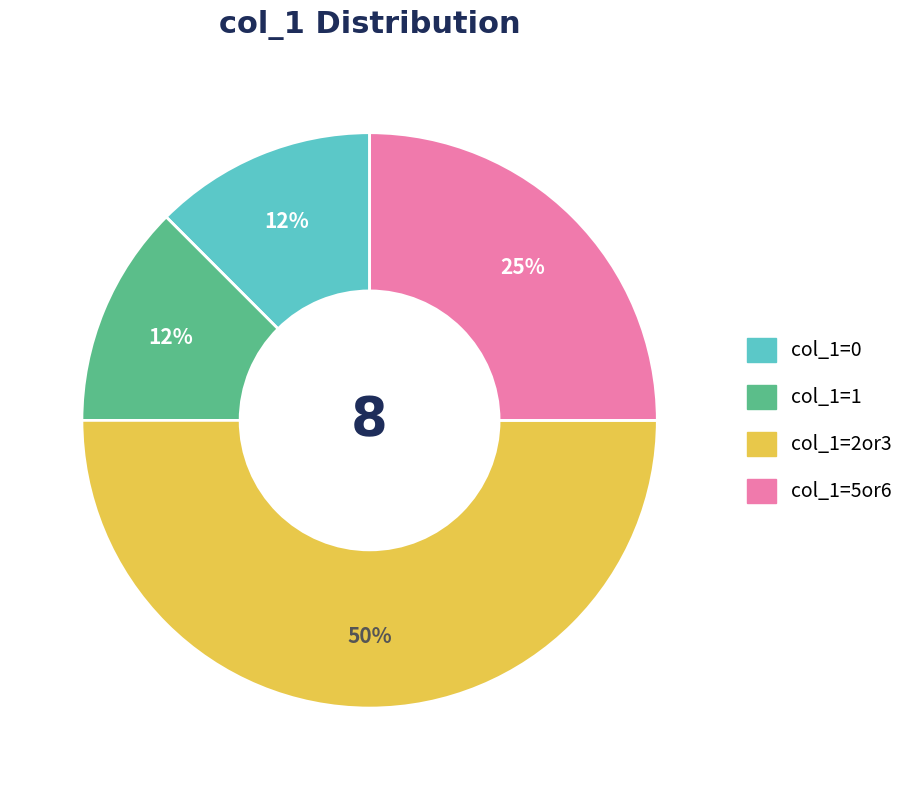

To the nearest percent, what is the average slice percentage?

25%